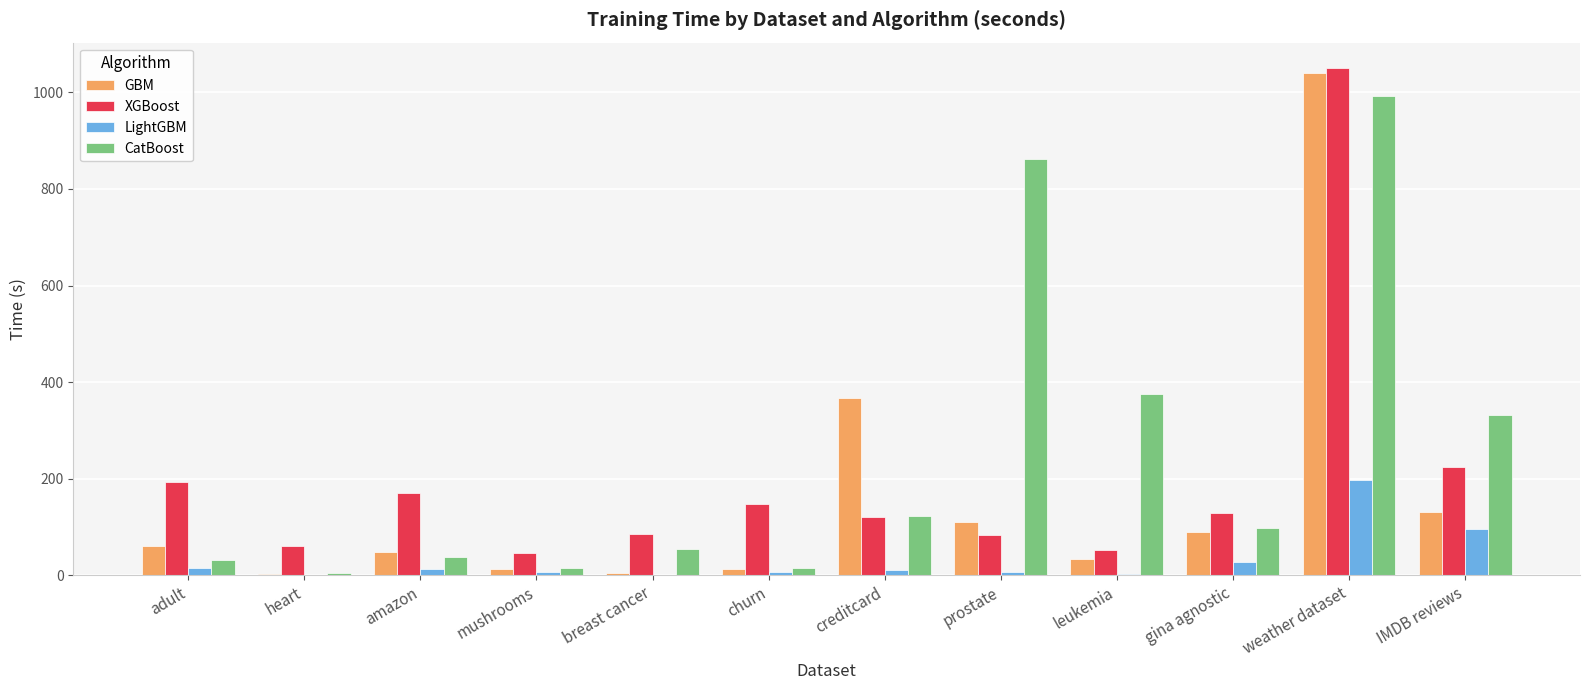

Which series changed the most between churn and leukemia?

CatBoost